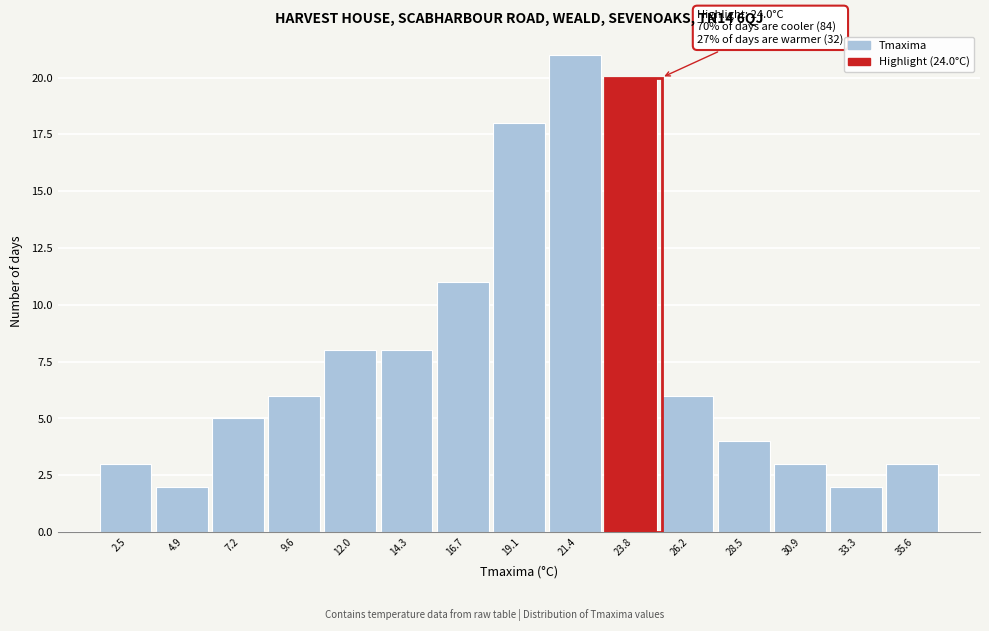

Reading left to right, transcribe all the data shown in this chart.

2.5=3	4.9=2	7.2=5	9.6=6	12.0=8	14.3=8	16.7=11	19.1=18	21.4=21	23.8=20	26.2=6	28.5=4	30.9=3	33.3=2	35.6=3